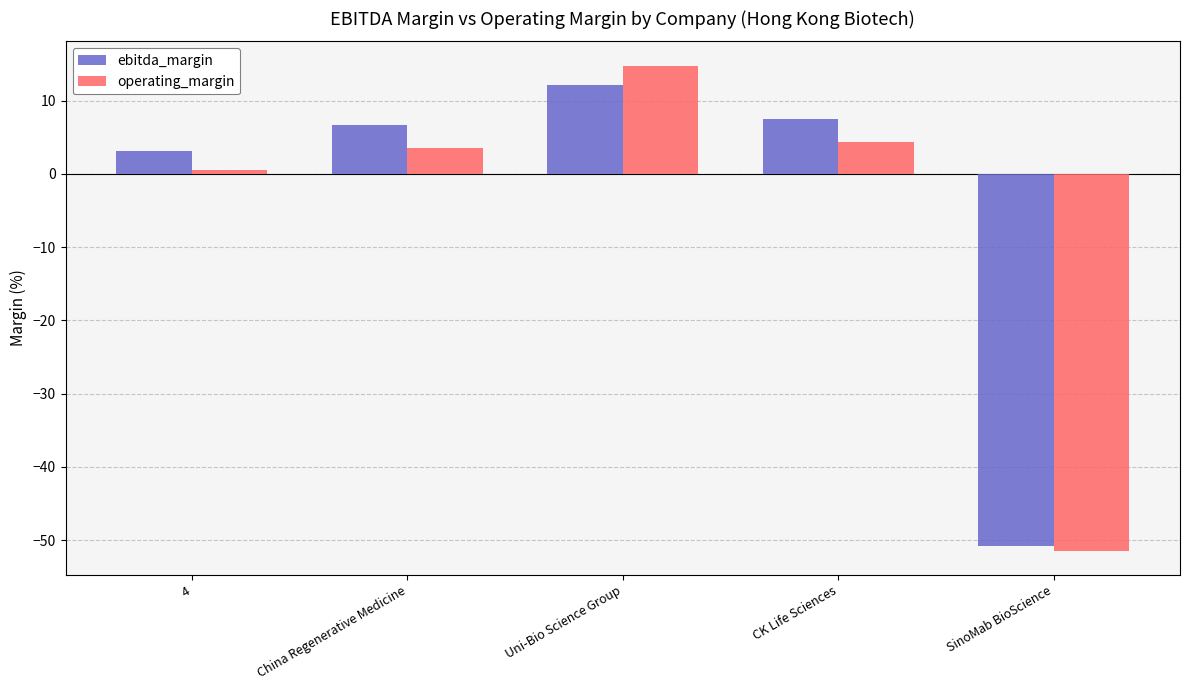

What is the sum of all ebitda_margin values?

-21.5